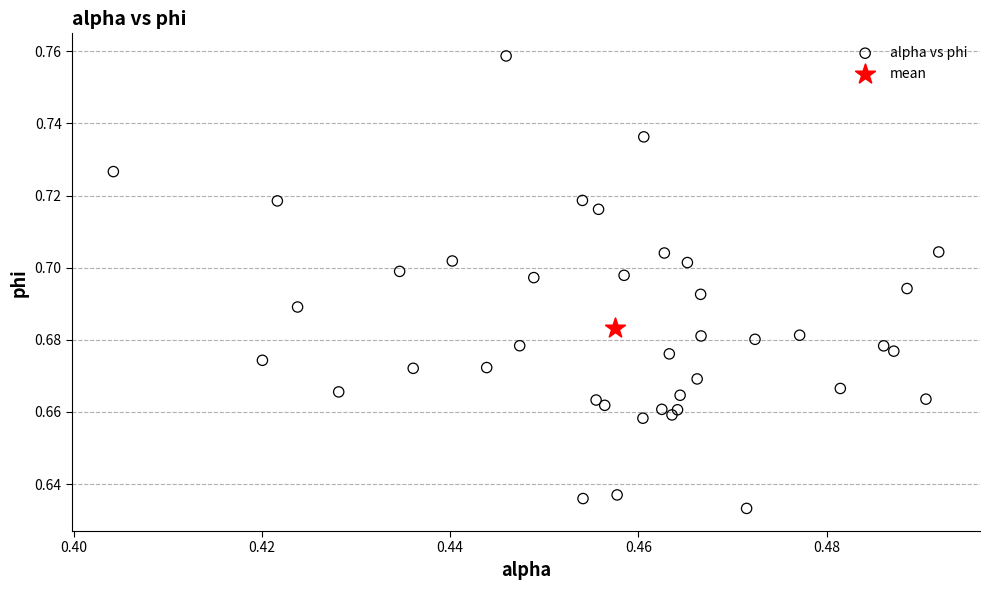

What are all the series names shown in the legend?

alpha vs phi, mean